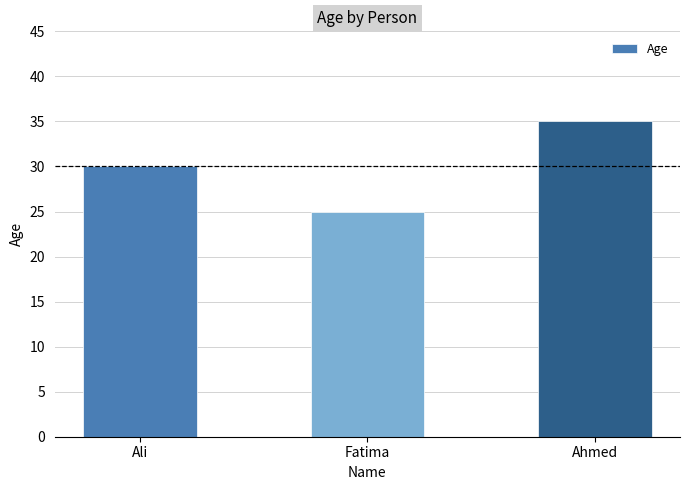

The chart shows a value of 44 at Ali. True or false?

False